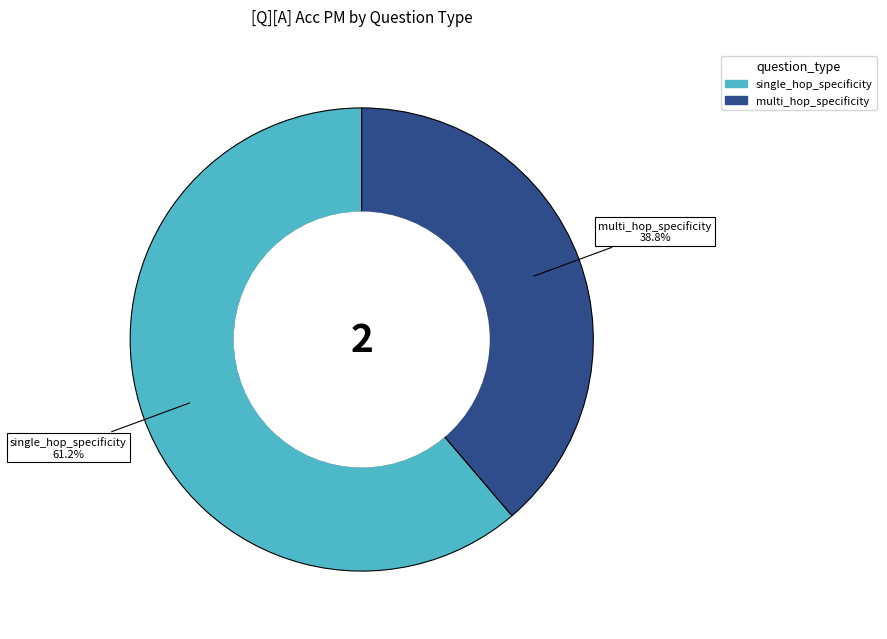

What is the total percentage of multi_hop_specificity and single_hop_specificity?

100.0%